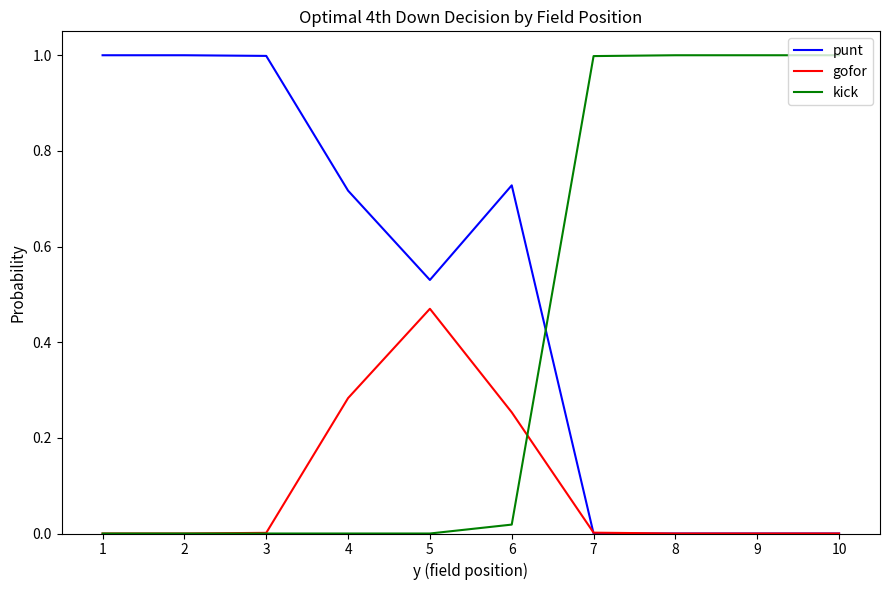

Between which two adjacent categories do punt and gofor first intersect?

6 and 7